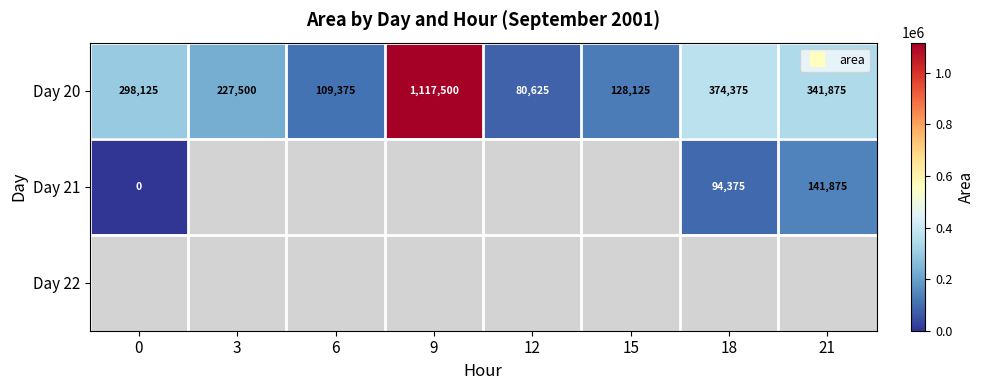

How many values in Day 21 are above zero?

2